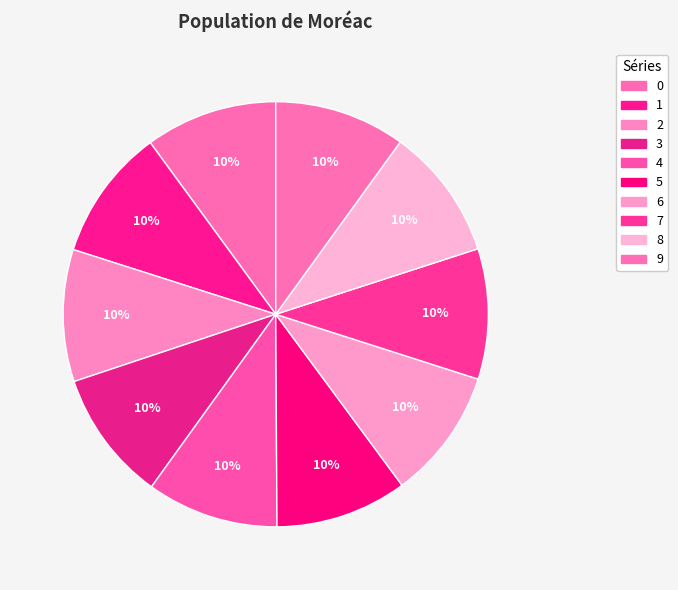

Does 2 represent more than half of the total?

No